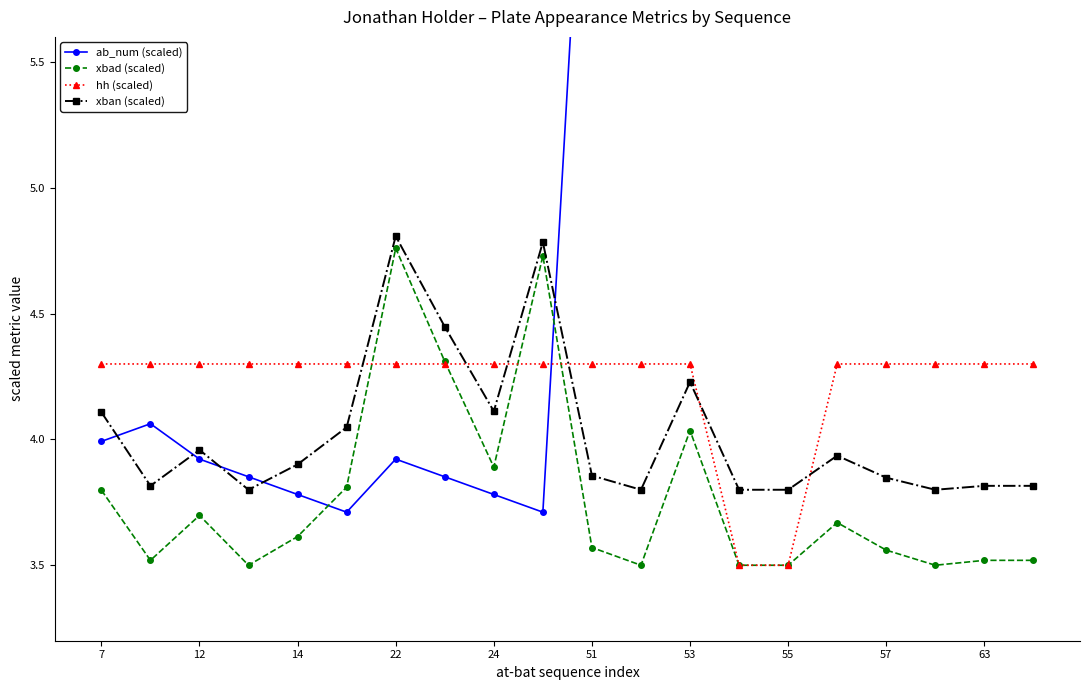

After their last crossing, which series has the higher values: xban (scaled) or hh (scaled)?

hh (scaled)